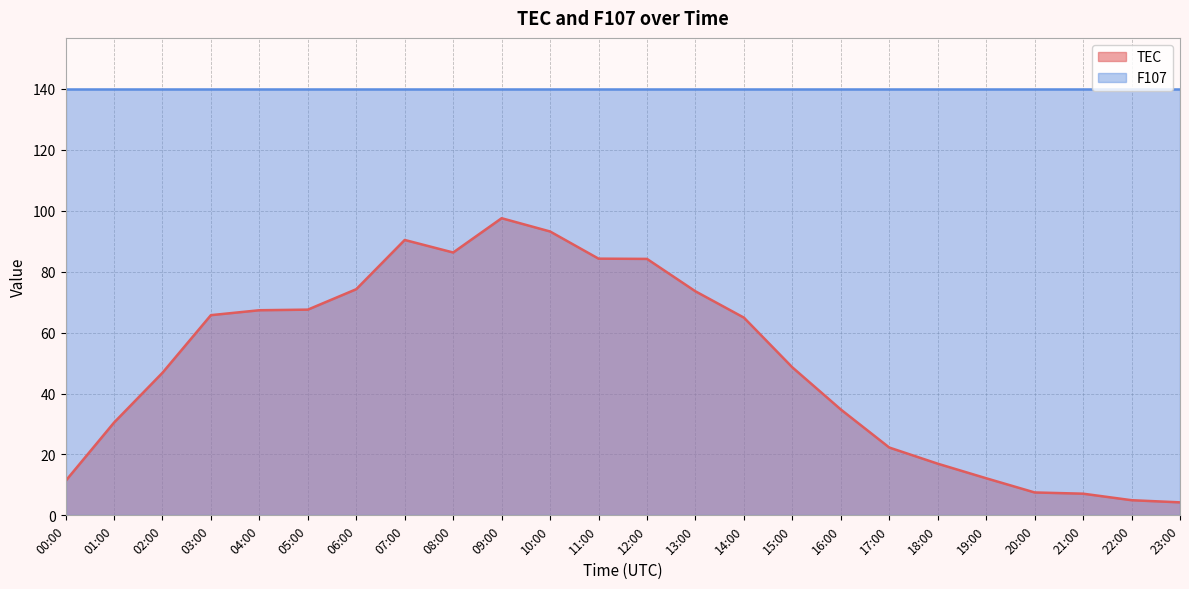

True or false: the data shows 34.8 at 16:00.

True